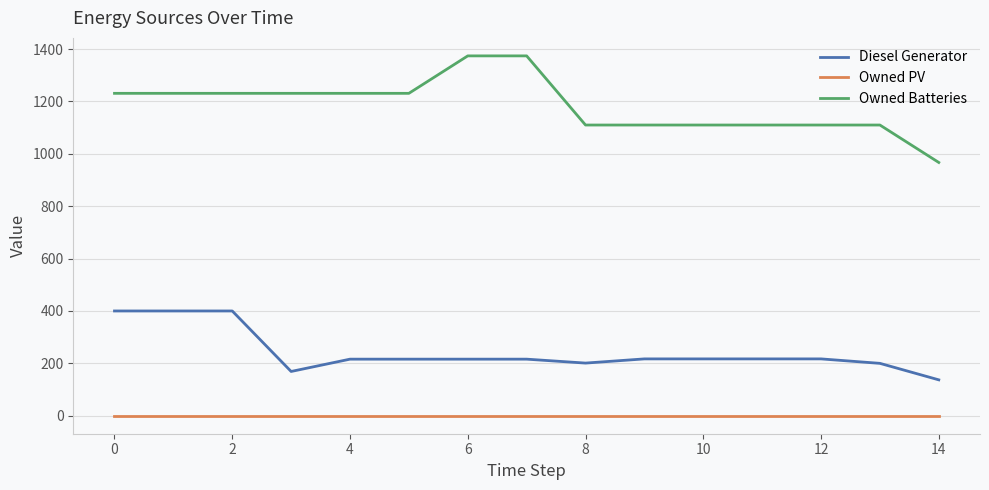

What are all the series names shown in the legend?

Diesel Generator, Owned PV, Owned Batteries